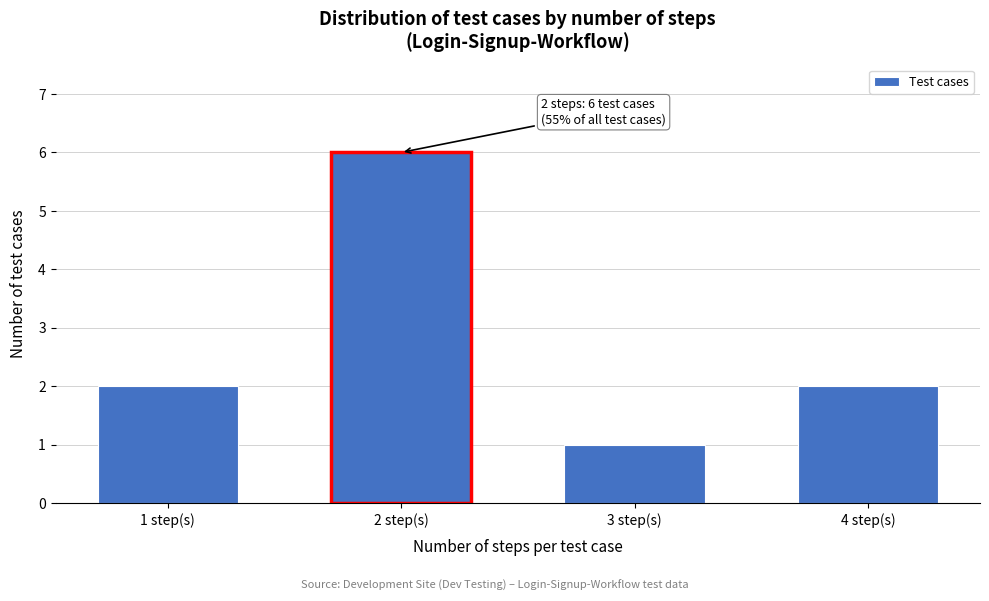

Reading right to left, extract all data points from this chart.

4 step(s)=2	3 step(s)=1	2 step(s)=6	1 step(s)=2